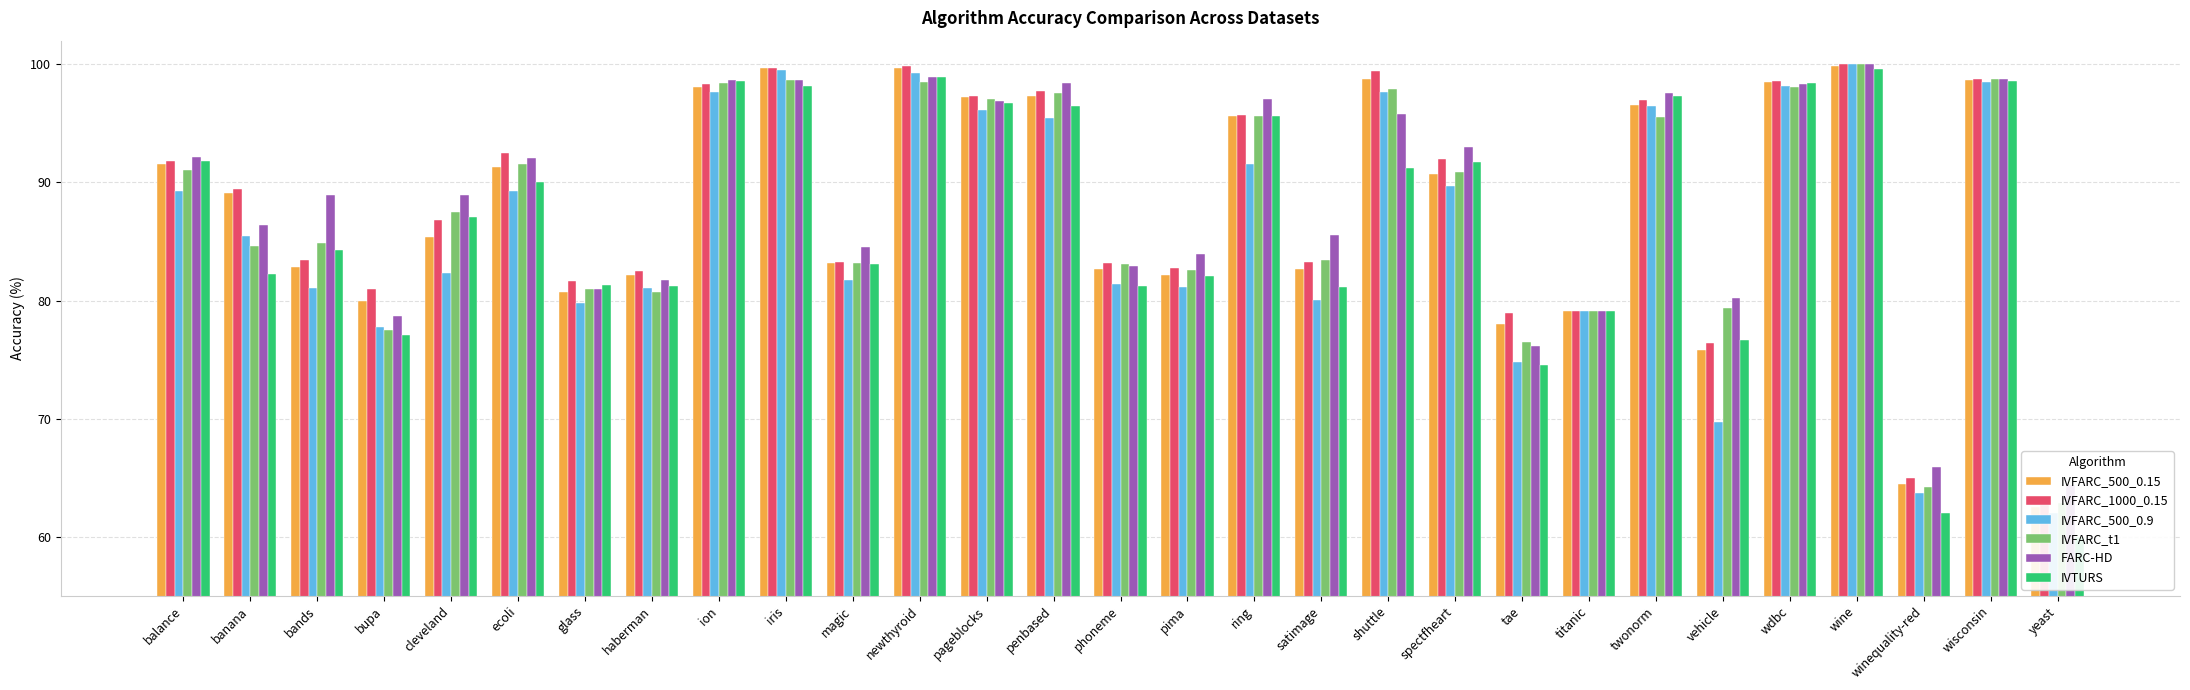

Where is IVFARC_t1 nearest to the value 81?

glass